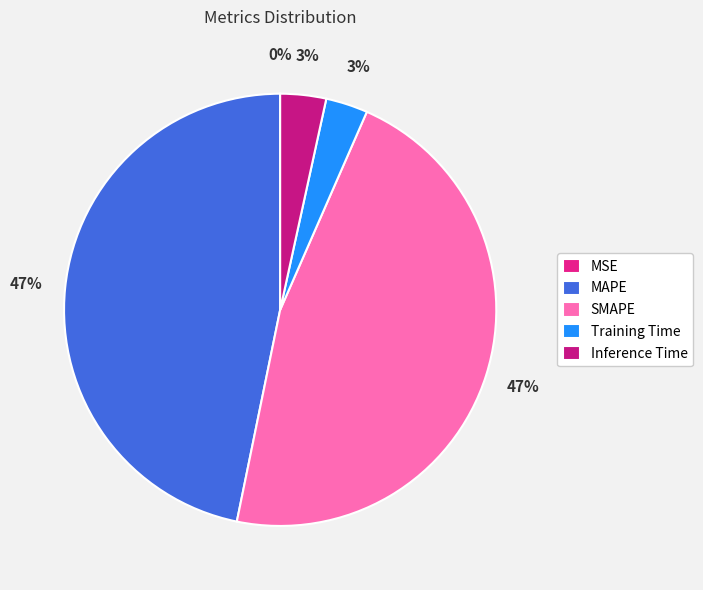

Does MSE represent more than half of the total?

No